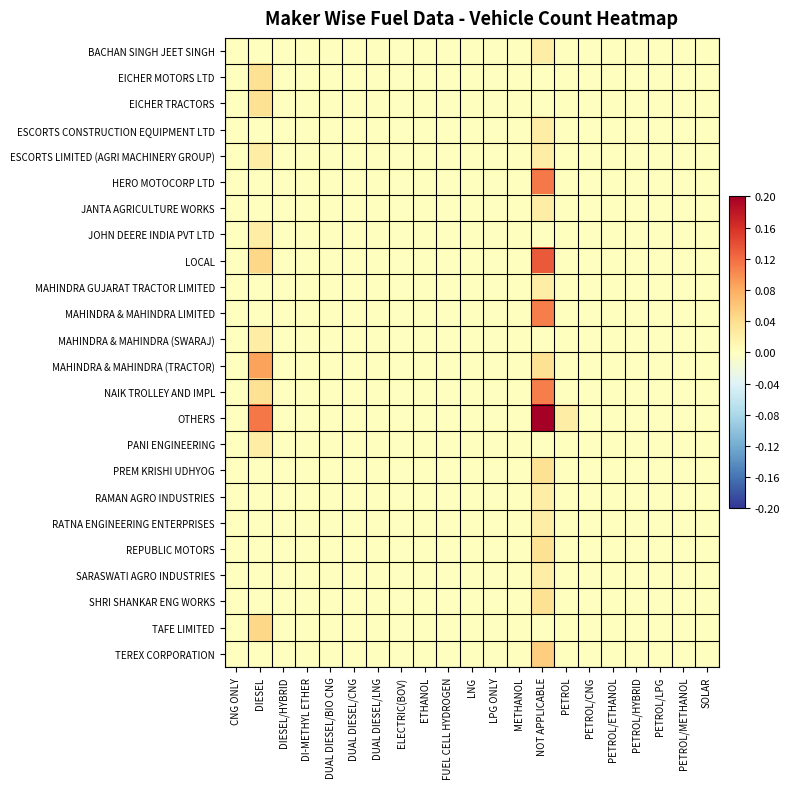

Reading left to right, list all the values displayed in this chart.

BACHAN SINGH JEET SINGH: CNG ONLY=0.0	DIESEL=0.0	DIESEL/HYBRID=0.0	DI-METHYL ETHER=0.0	DUAL DIESEL/BIO CNG=0.0	DUAL DIESEL/CNG=0.0	DUAL DIESEL/LNG=0.0	ELECTRIC(BOV)=0.0	ETHANOL=0.0	FUEL CELL HYDROGEN=0.0	LNG=0.0	LPG ONLY=0.0	METHANOL=0.0	NOT APPLICABLE=0.0	PETROL=0.0	PETROL/CNG=0.0	PETROL/ETHANOL=0.0	PETROL/HYBRID=0.0	PETROL/LPG=0.0	PETROL/METHANOL=0.0	SOLAR=0.0
EICHER MOTORS LTD: CNG ONLY=0.0	DIESEL=0.0	DIESEL/HYBRID=0.0	DI-METHYL ETHER=0.0	DUAL DIESEL/BIO CNG=0.0	DUAL DIESEL/CNG=0.0	DUAL DIESEL/LNG=0.0	ELECTRIC(BOV)=0.0	ETHANOL=0.0	FUEL CELL HYDROGEN=0.0	LNG=0.0	LPG ONLY=0.0	METHANOL=0.0	NOT APPLICABLE=0.0	PETROL=0.0	PETROL/CNG=0.0	PETROL/ETHANOL=0.0	PETROL/HYBRID=0.0	PETROL/LPG=0.0	PETROL/METHANOL=0.0	SOLAR=0.0
EICHER TRACTORS: CNG ONLY=0.0	DIESEL=0.0	DIESEL/HYBRID=0.0	DI-METHYL ETHER=0.0	DUAL DIESEL/BIO CNG=0.0	DUAL DIESEL/CNG=0.0	DUAL DIESEL/LNG=0.0	ELECTRIC(BOV)=0.0	ETHANOL=0.0	FUEL CELL HYDROGEN=0.0	LNG=0.0	LPG ONLY=0.0	METHANOL=0.0	NOT APPLICABLE=0.0	PETROL=0.0	PETROL/CNG=0.0	PETROL/ETHANOL=0.0	PETROL/HYBRID=0.0	PETROL/LPG=0.0	PETROL/METHANOL=0.0	SOLAR=0.0
ESCORTS CONSTRUCTION EQUIPMENT LTD: CNG ONLY=0.0	DIESEL=0.0	DIESEL/HYBRID=0.0	DI-METHYL ETHER=0.0	DUAL DIESEL/BIO CNG=0.0	DUAL DIESEL/CNG=0.0	DUAL DIESEL/LNG=0.0	ELECTRIC(BOV)=0.0	ETHANOL=0.0	FUEL CELL HYDROGEN=0.0	LNG=0.0	LPG ONLY=0.0	METHANOL=0.0	NOT APPLICABLE=0.0	PETROL=0.0	PETROL/CNG=0.0	PETROL/ETHANOL=0.0	PETROL/HYBRID=0.0	PETROL/LPG=0.0	PETROL/METHANOL=0.0	SOLAR=0.0
ESCORTS LIMITED (AGRI MACHINERY GROUP): CNG ONLY=0.0	DIESEL=0.0	DIESEL/HYBRID=0.0	DI-METHYL ETHER=0.0	DUAL DIESEL/BIO CNG=0.0	DUAL DIESEL/CNG=0.0	DUAL DIESEL/LNG=0.0	ELECTRIC(BOV)=0.0	ETHANOL=0.0	FUEL CELL HYDROGEN=0.0	LNG=0.0	LPG ONLY=0.0	METHANOL=0.0	NOT APPLICABLE=0.0	PETROL=0.0	PETROL/CNG=0.0	PETROL/ETHANOL=0.0	PETROL/HYBRID=0.0	PETROL/LPG=0.0	PETROL/METHANOL=0.0	SOLAR=0.0
HERO MOTOCORP LTD: CNG ONLY=0.0	DIESEL=0.0	DIESEL/HYBRID=0.0	DI-METHYL ETHER=0.0	DUAL DIESEL/BIO CNG=0.0	DUAL DIESEL/CNG=0.0	DUAL DIESEL/LNG=0.0	ELECTRIC(BOV)=0.0	ETHANOL=0.0	FUEL CELL HYDROGEN=0.0	LNG=0.0	LPG ONLY=0.0	METHANOL=0.0	NOT APPLICABLE=0.1	PETROL=0.0	PETROL/CNG=0.0	PETROL/ETHANOL=0.0	PETROL/HYBRID=0.0	PETROL/LPG=0.0	PETROL/METHANOL=0.0	SOLAR=0.0
JANTA AGRICULTURE WORKS: CNG ONLY=0.0	DIESEL=0.0	DIESEL/HYBRID=0.0	DI-METHYL ETHER=0.0	DUAL DIESEL/BIO CNG=0.0	DUAL DIESEL/CNG=0.0	DUAL DIESEL/LNG=0.0	ELECTRIC(BOV)=0.0	ETHANOL=0.0	FUEL CELL HYDROGEN=0.0	LNG=0.0	LPG ONLY=0.0	METHANOL=0.0	NOT APPLICABLE=0.0	PETROL=0.0	PETROL/CNG=0.0	PETROL/ETHANOL=0.0	PETROL/HYBRID=0.0	PETROL/LPG=0.0	PETROL/METHANOL=0.0	SOLAR=0.0
JOHN DEERE INDIA PVT LTD: CNG ONLY=0.0	DIESEL=0.0	DIESEL/HYBRID=0.0	DI-METHYL ETHER=0.0	DUAL DIESEL/BIO CNG=0.0	DUAL DIESEL/CNG=0.0	DUAL DIESEL/LNG=0.0	ELECTRIC(BOV)=0.0	ETHANOL=0.0	FUEL CELL HYDROGEN=0.0	LNG=0.0	LPG ONLY=0.0	METHANOL=0.0	NOT APPLICABLE=0.0	PETROL=0.0	PETROL/CNG=0.0	PETROL/ETHANOL=0.0	PETROL/HYBRID=0.0	PETROL/LPG=0.0	PETROL/METHANOL=0.0	SOLAR=0.0
LOCAL: CNG ONLY=0.0	DIESEL=0.0	DIESEL/HYBRID=0.0	DI-METHYL ETHER=0.0	DUAL DIESEL/BIO CNG=0.0	DUAL DIESEL/CNG=0.0	DUAL DIESEL/LNG=0.0	ELECTRIC(BOV)=0.0	ETHANOL=0.0	FUEL CELL HYDROGEN=0.0	LNG=0.0	LPG ONLY=0.0	METHANOL=0.0	NOT APPLICABLE=0.1	PETROL=0.0	PETROL/CNG=0.0	PETROL/ETHANOL=0.0	PETROL/HYBRID=0.0	PETROL/LPG=0.0	PETROL/METHANOL=0.0	SOLAR=0.0
MAHINDRA GUJARAT TRACTOR LIMITED: CNG ONLY=0.0	DIESEL=0.0	DIESEL/HYBRID=0.0	DI-METHYL ETHER=0.0	DUAL DIESEL/BIO CNG=0.0	DUAL DIESEL/CNG=0.0	DUAL DIESEL/LNG=0.0	ELECTRIC(BOV)=0.0	ETHANOL=0.0	FUEL CELL HYDROGEN=0.0	LNG=0.0	LPG ONLY=0.0	METHANOL=0.0	NOT APPLICABLE=0.0	PETROL=0.0	PETROL/CNG=0.0	PETROL/ETHANOL=0.0	PETROL/HYBRID=0.0	PETROL/LPG=0.0	PETROL/METHANOL=0.0	SOLAR=0.0
MAHINDRA & MAHINDRA LIMITED: CNG ONLY=0.0	DIESEL=0.0	DIESEL/HYBRID=0.0	DI-METHYL ETHER=0.0	DUAL DIESEL/BIO CNG=0.0	DUAL DIESEL/CNG=0.0	DUAL DIESEL/LNG=0.0	ELECTRIC(BOV)=0.0	ETHANOL=0.0	FUEL CELL HYDROGEN=0.0	LNG=0.0	LPG ONLY=0.0	METHANOL=0.0	NOT APPLICABLE=0.1	PETROL=0.0	PETROL/CNG=0.0	PETROL/ETHANOL=0.0	PETROL/HYBRID=0.0	PETROL/LPG=0.0	PETROL/METHANOL=0.0	SOLAR=0.0
MAHINDRA & MAHINDRA (SWARAJ): CNG ONLY=0.0	DIESEL=0.0	DIESEL/HYBRID=0.0	DI-METHYL ETHER=0.0	DUAL DIESEL/BIO CNG=0.0	DUAL DIESEL/CNG=0.0	DUAL DIESEL/LNG=0.0	ELECTRIC(BOV)=0.0	ETHANOL=0.0	FUEL CELL HYDROGEN=0.0	LNG=0.0	LPG ONLY=0.0	METHANOL=0.0	NOT APPLICABLE=0.0	PETROL=0.0	PETROL/CNG=0.0	PETROL/ETHANOL=0.0	PETROL/HYBRID=0.0	PETROL/LPG=0.0	PETROL/METHANOL=0.0	SOLAR=0.0
MAHINDRA & MAHINDRA (TRACTOR): CNG ONLY=0.0	DIESEL=0.1	DIESEL/HYBRID=0.0	DI-METHYL ETHER=0.0	DUAL DIESEL/BIO CNG=0.0	DUAL DIESEL/CNG=0.0	DUAL DIESEL/LNG=0.0	ELECTRIC(BOV)=0.0	ETHANOL=0.0	FUEL CELL HYDROGEN=0.0	LNG=0.0	LPG ONLY=0.0	METHANOL=0.0	NOT APPLICABLE=0.0	PETROL=0.0	PETROL/CNG=0.0	PETROL/ETHANOL=0.0	PETROL/HYBRID=0.0	PETROL/LPG=0.0	PETROL/METHANOL=0.0	SOLAR=0.0
NAIK TROLLEY AND IMPL: CNG ONLY=0.0	DIESEL=0.0	DIESEL/HYBRID=0.0	DI-METHYL ETHER=0.0	DUAL DIESEL/BIO CNG=0.0	DUAL DIESEL/CNG=0.0	DUAL DIESEL/LNG=0.0	ELECTRIC(BOV)=0.0	ETHANOL=0.0	FUEL CELL HYDROGEN=0.0	LNG=0.0	LPG ONLY=0.0	METHANOL=0.0	NOT APPLICABLE=0.1	PETROL=0.0	PETROL/CNG=0.0	PETROL/ETHANOL=0.0	PETROL/HYBRID=0.0	PETROL/LPG=0.0	PETROL/METHANOL=0.0	SOLAR=0.0
OTHERS: CNG ONLY=0.0	DIESEL=0.1	DIESEL/HYBRID=0.0	DI-METHYL ETHER=0.0	DUAL DIESEL/BIO CNG=0.0	DUAL DIESEL/CNG=0.0	DUAL DIESEL/LNG=0.0	ELECTRIC(BOV)=0.0	ETHANOL=0.0	FUEL CELL HYDROGEN=0.0	LNG=0.0	LPG ONLY=0.0	METHANOL=0.0	NOT APPLICABLE=0.2	PETROL=0.0	PETROL/CNG=0.0	PETROL/ETHANOL=0.0	PETROL/HYBRID=0.0	PETROL/LPG=0.0	PETROL/METHANOL=0.0	SOLAR=0.0
PANI ENGINEERING: CNG ONLY=0.0	DIESEL=0.0	DIESEL/HYBRID=0.0	DI-METHYL ETHER=0.0	DUAL DIESEL/BIO CNG=0.0	DUAL DIESEL/CNG=0.0	DUAL DIESEL/LNG=0.0	ELECTRIC(BOV)=0.0	ETHANOL=0.0	FUEL CELL HYDROGEN=0.0	LNG=0.0	LPG ONLY=0.0	METHANOL=0.0	NOT APPLICABLE=0.0	PETROL=0.0	PETROL/CNG=0.0	PETROL/ETHANOL=0.0	PETROL/HYBRID=0.0	PETROL/LPG=0.0	PETROL/METHANOL=0.0	SOLAR=0.0
PREM KRISHI UDHYOG: CNG ONLY=0.0	DIESEL=0.0	DIESEL/HYBRID=0.0	DI-METHYL ETHER=0.0	DUAL DIESEL/BIO CNG=0.0	DUAL DIESEL/CNG=0.0	DUAL DIESEL/LNG=0.0	ELECTRIC(BOV)=0.0	ETHANOL=0.0	FUEL CELL HYDROGEN=0.0	LNG=0.0	LPG ONLY=0.0	METHANOL=0.0	NOT APPLICABLE=0.0	PETROL=0.0	PETROL/CNG=0.0	PETROL/ETHANOL=0.0	PETROL/HYBRID=0.0	PETROL/LPG=0.0	PETROL/METHANOL=0.0	SOLAR=0.0
RAMAN AGRO INDUSTRIES: CNG ONLY=0.0	DIESEL=0.0	DIESEL/HYBRID=0.0	DI-METHYL ETHER=0.0	DUAL DIESEL/BIO CNG=0.0	DUAL DIESEL/CNG=0.0	DUAL DIESEL/LNG=0.0	ELECTRIC(BOV)=0.0	ETHANOL=0.0	FUEL CELL HYDROGEN=0.0	LNG=0.0	LPG ONLY=0.0	METHANOL=0.0	NOT APPLICABLE=0.0	PETROL=0.0	PETROL/CNG=0.0	PETROL/ETHANOL=0.0	PETROL/HYBRID=0.0	PETROL/LPG=0.0	PETROL/METHANOL=0.0	SOLAR=0.0
RATNA ENGINEERING ENTERPRISES: CNG ONLY=0.0	DIESEL=0.0	DIESEL/HYBRID=0.0	DI-METHYL ETHER=0.0	DUAL DIESEL/BIO CNG=0.0	DUAL DIESEL/CNG=0.0	DUAL DIESEL/LNG=0.0	ELECTRIC(BOV)=0.0	ETHANOL=0.0	FUEL CELL HYDROGEN=0.0	LNG=0.0	LPG ONLY=0.0	METHANOL=0.0	NOT APPLICABLE=0.0	PETROL=0.0	PETROL/CNG=0.0	PETROL/ETHANOL=0.0	PETROL/HYBRID=0.0	PETROL/LPG=0.0	PETROL/METHANOL=0.0	SOLAR=0.0
REPUBLIC MOTORS: CNG ONLY=0.0	DIESEL=0.0	DIESEL/HYBRID=0.0	DI-METHYL ETHER=0.0	DUAL DIESEL/BIO CNG=0.0	DUAL DIESEL/CNG=0.0	DUAL DIESEL/LNG=0.0	ELECTRIC(BOV)=0.0	ETHANOL=0.0	FUEL CELL HYDROGEN=0.0	LNG=0.0	LPG ONLY=0.0	METHANOL=0.0	NOT APPLICABLE=0.0	PETROL=0.0	PETROL/CNG=0.0	PETROL/ETHANOL=0.0	PETROL/HYBRID=0.0	PETROL/LPG=0.0	PETROL/METHANOL=0.0	SOLAR=0.0
SARASWATI AGRO INDUSTRIES: CNG ONLY=0.0	DIESEL=0.0	DIESEL/HYBRID=0.0	DI-METHYL ETHER=0.0	DUAL DIESEL/BIO CNG=0.0	DUAL DIESEL/CNG=0.0	DUAL DIESEL/LNG=0.0	ELECTRIC(BOV)=0.0	ETHANOL=0.0	FUEL CELL HYDROGEN=0.0	LNG=0.0	LPG ONLY=0.0	METHANOL=0.0	NOT APPLICABLE=0.0	PETROL=0.0	PETROL/CNG=0.0	PETROL/ETHANOL=0.0	PETROL/HYBRID=0.0	PETROL/LPG=0.0	PETROL/METHANOL=0.0	SOLAR=0.0
SHRI SHANKAR ENG WORKS: CNG ONLY=0.0	DIESEL=0.0	DIESEL/HYBRID=0.0	DI-METHYL ETHER=0.0	DUAL DIESEL/BIO CNG=0.0	DUAL DIESEL/CNG=0.0	DUAL DIESEL/LNG=0.0	ELECTRIC(BOV)=0.0	ETHANOL=0.0	FUEL CELL HYDROGEN=0.0	LNG=0.0	LPG ONLY=0.0	METHANOL=0.0	NOT APPLICABLE=0.0	PETROL=0.0	PETROL/CNG=0.0	PETROL/ETHANOL=0.0	PETROL/HYBRID=0.0	PETROL/LPG=0.0	PETROL/METHANOL=0.0	SOLAR=0.0
TAFE LIMITED: CNG ONLY=0.0	DIESEL=0.0	DIESEL/HYBRID=0.0	DI-METHYL ETHER=0.0	DUAL DIESEL/BIO CNG=0.0	DUAL DIESEL/CNG=0.0	DUAL DIESEL/LNG=0.0	ELECTRIC(BOV)=0.0	ETHANOL=0.0	FUEL CELL HYDROGEN=0.0	LNG=0.0	LPG ONLY=0.0	METHANOL=0.0	NOT APPLICABLE=0.0	PETROL=0.0	PETROL/CNG=0.0	PETROL/ETHANOL=0.0	PETROL/HYBRID=0.0	PETROL/LPG=0.0	PETROL/METHANOL=0.0	SOLAR=0.0
TEREX CORPORATION: CNG ONLY=0.0	DIESEL=0.0	DIESEL/HYBRID=0.0	DI-METHYL ETHER=0.0	DUAL DIESEL/BIO CNG=0.0	DUAL DIESEL/CNG=0.0	DUAL DIESEL/LNG=0.0	ELECTRIC(BOV)=0.0	ETHANOL=0.0	FUEL CELL HYDROGEN=0.0	LNG=0.0	LPG ONLY=0.0	METHANOL=0.0	NOT APPLICABLE=0.1	PETROL=0.0	PETROL/CNG=0.0	PETROL/ETHANOL=0.0	PETROL/HYBRID=0.0	PETROL/LPG=0.0	PETROL/METHANOL=0.0	SOLAR=0.0